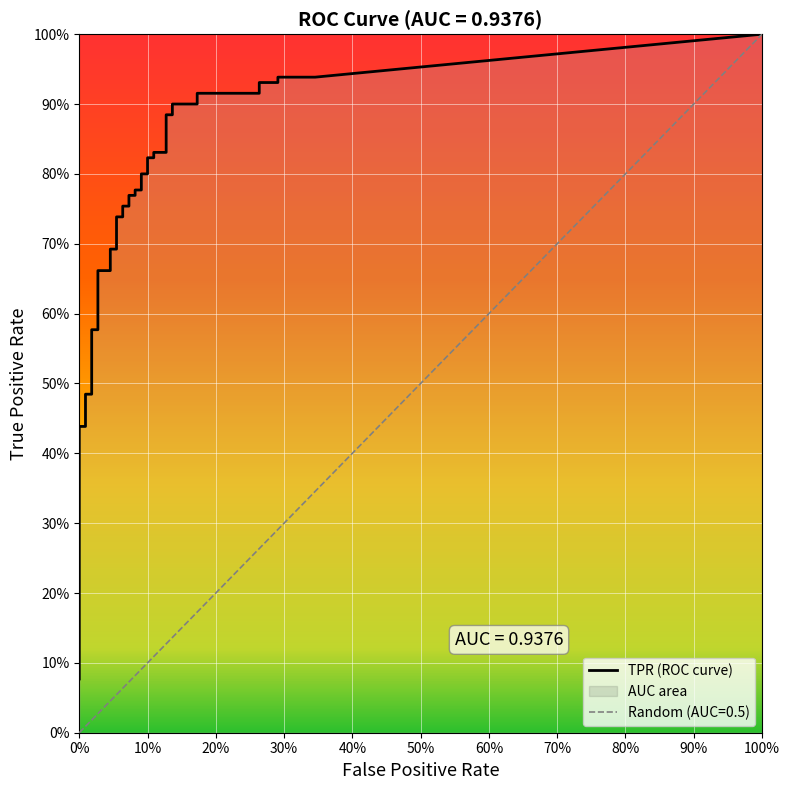

What is the value of the fpr point at the 16th from the left?

0.1